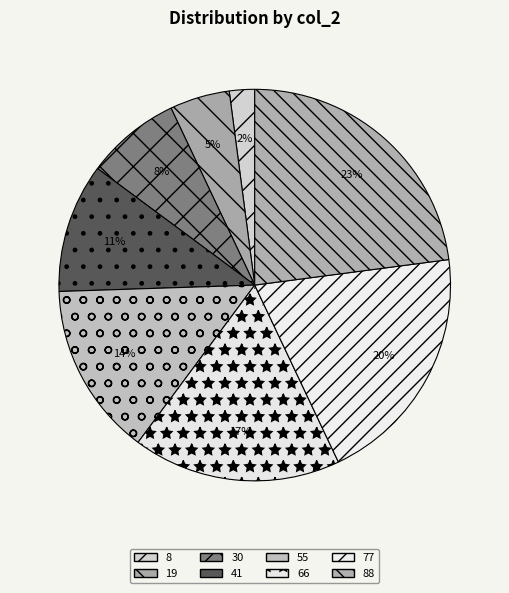

To the nearest percent, what is the average slice percentage?

12%